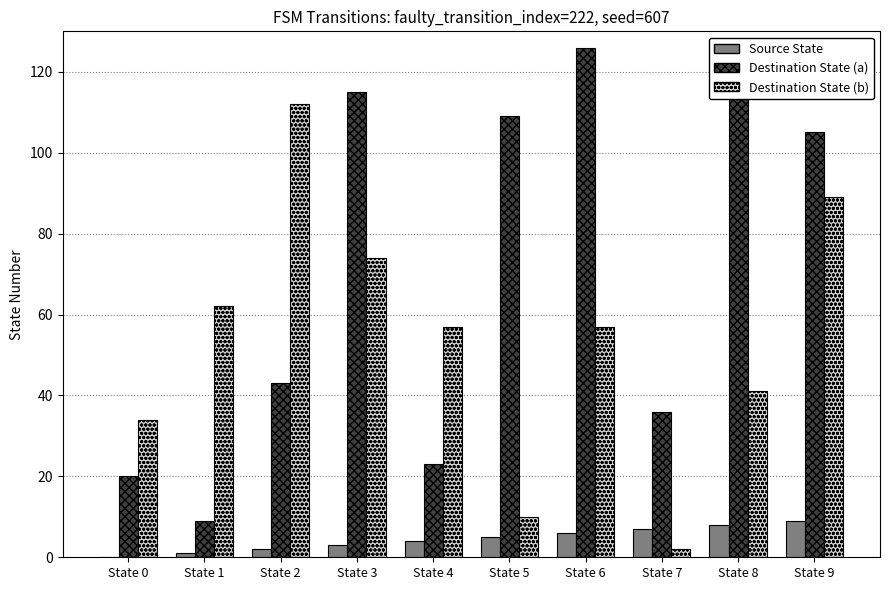

Is the value of Source State at State 6 greater than the value of Destination State (a) at State 1?

No